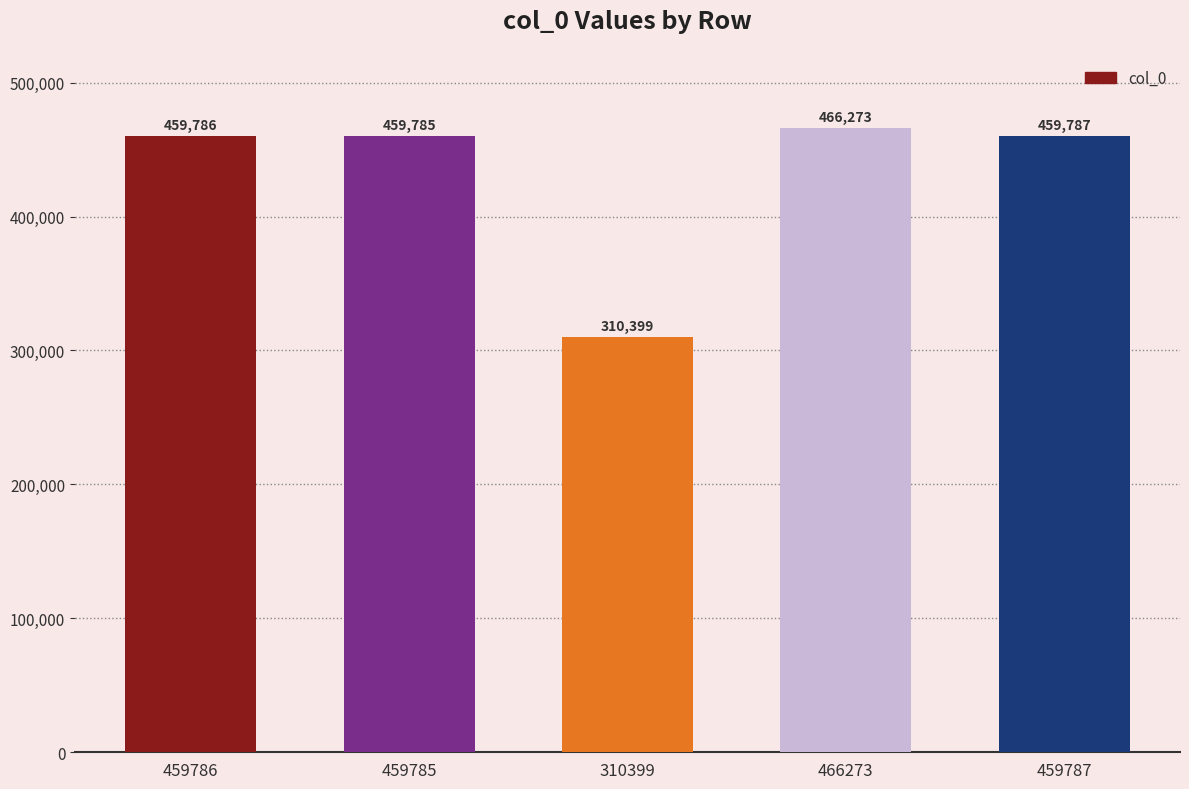

What is the maximum value shown in the chart?

466273